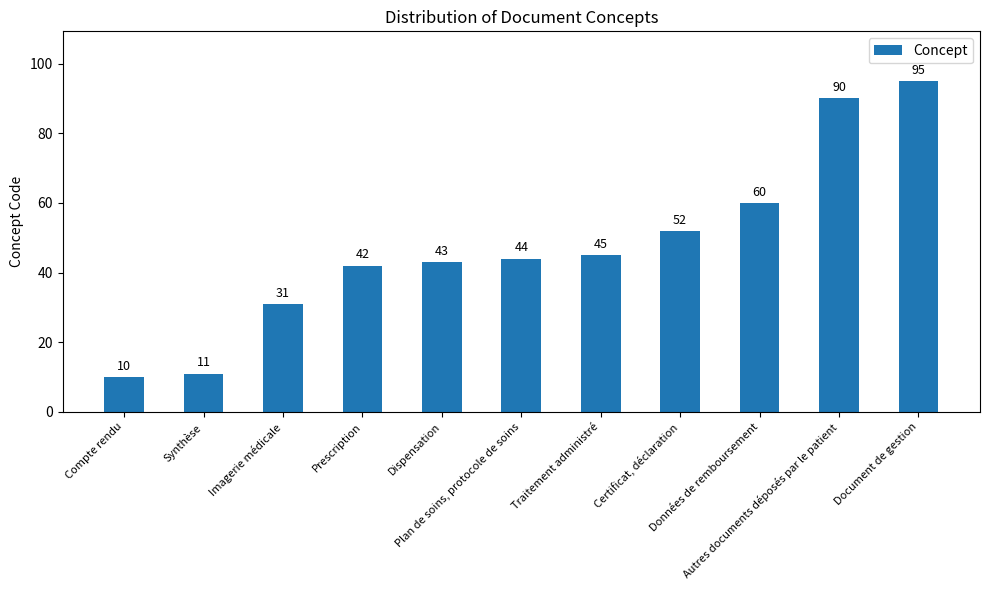

What position from the left is Document de gestion?

11